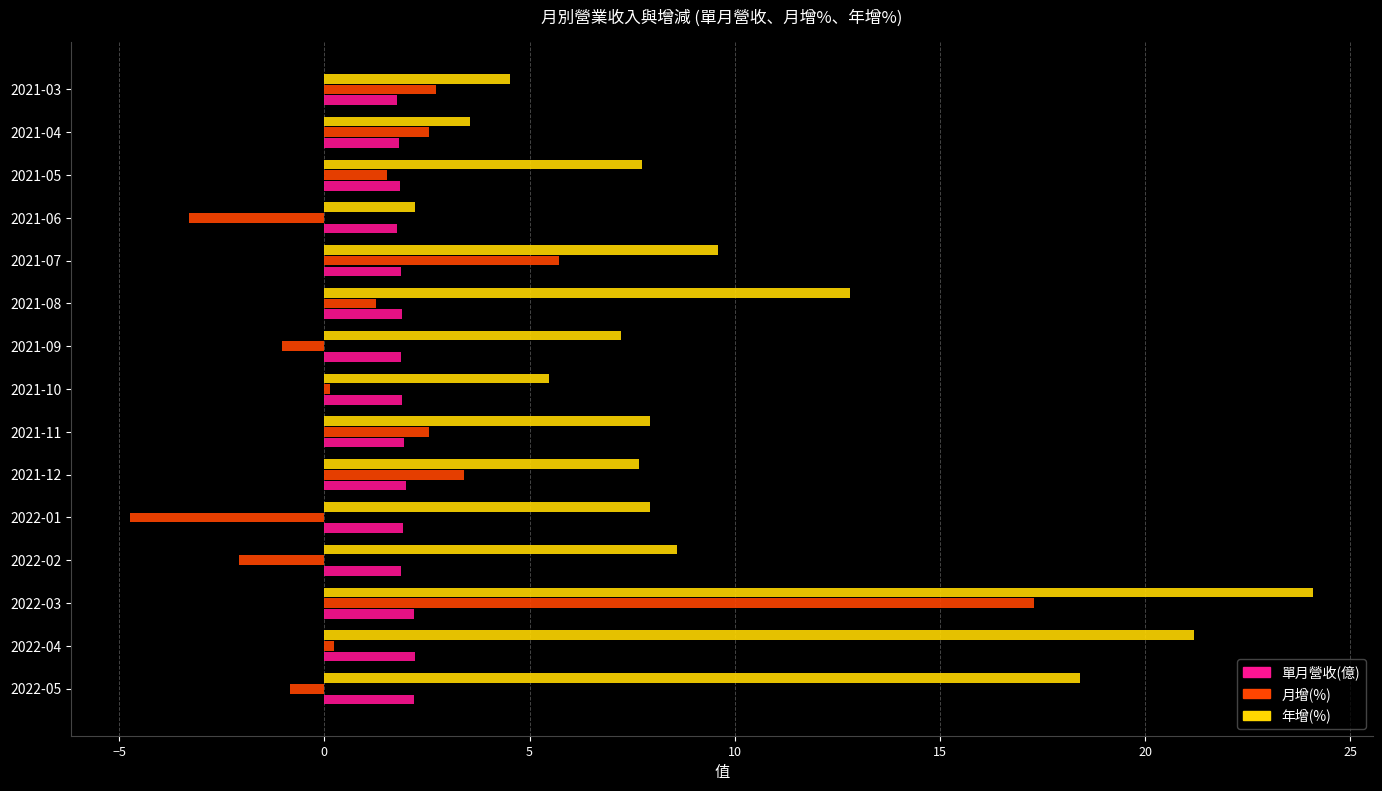

Rank the series at 2022-01 from lowest to highest value.

月增(%), 單月營收(億), 年增(%)